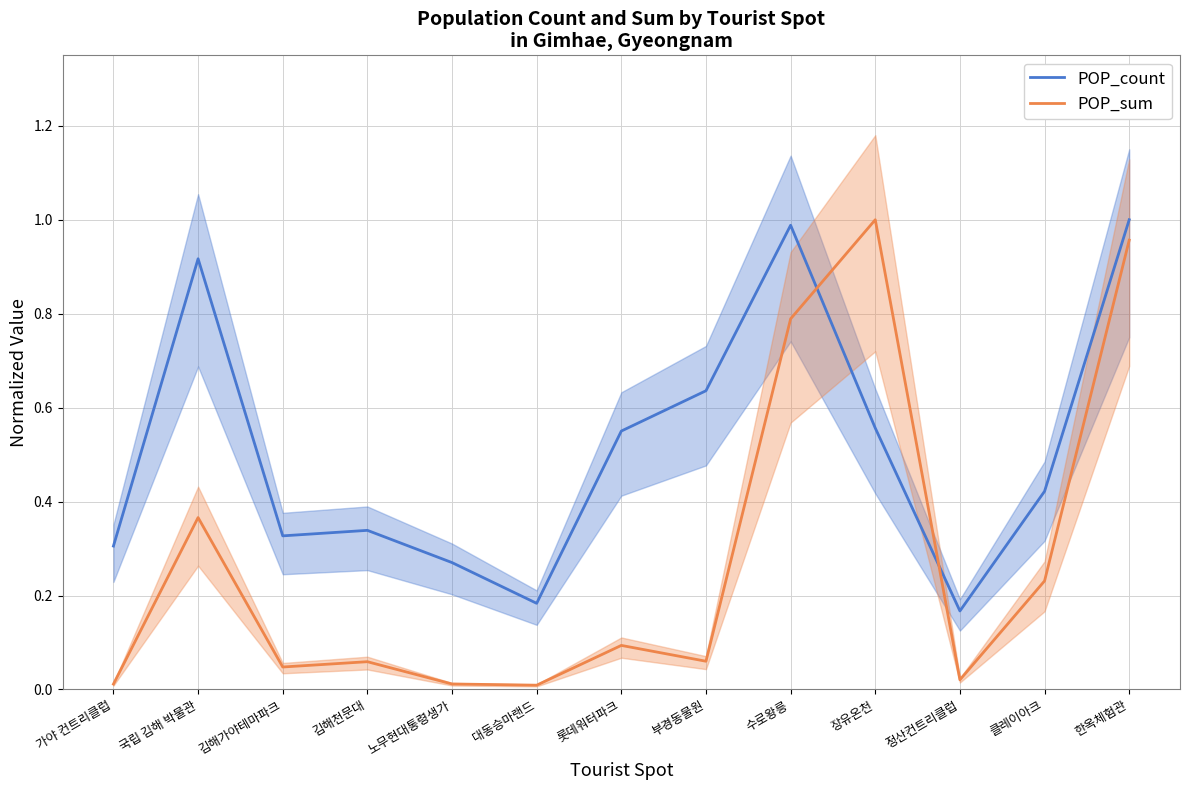

The POP_sum series shows 0.0 at 정산컨트리클럽. True or false?

False